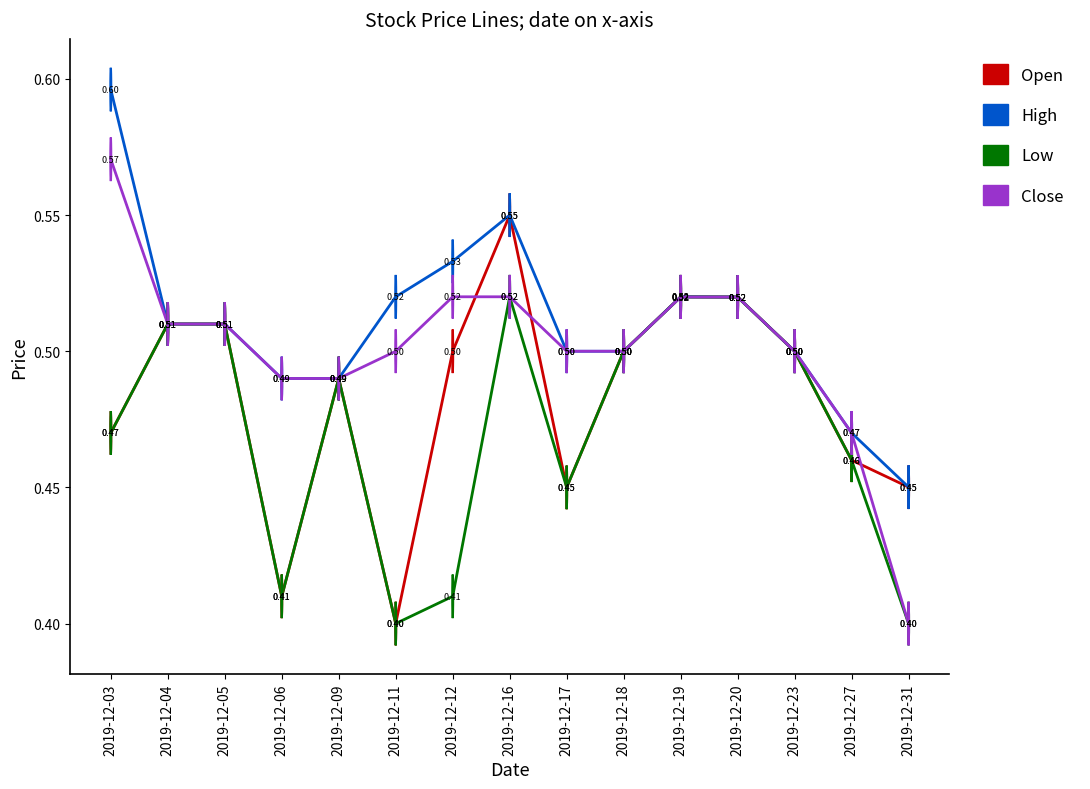

Rank the series by their average value, from highest to lowest.

High, Close, Open, Low